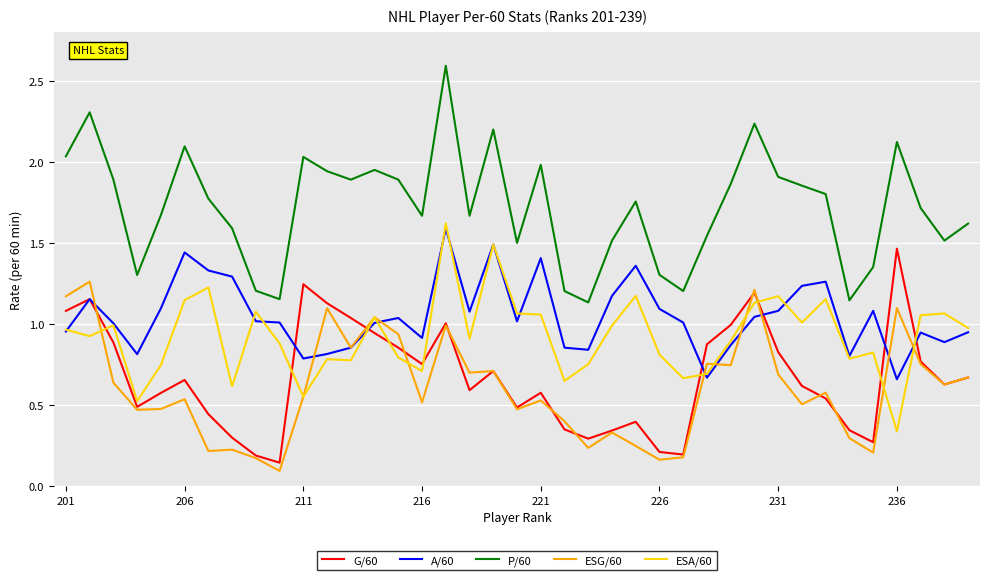

True or false: A/60 and ESA/60 intersect in this chart.

True